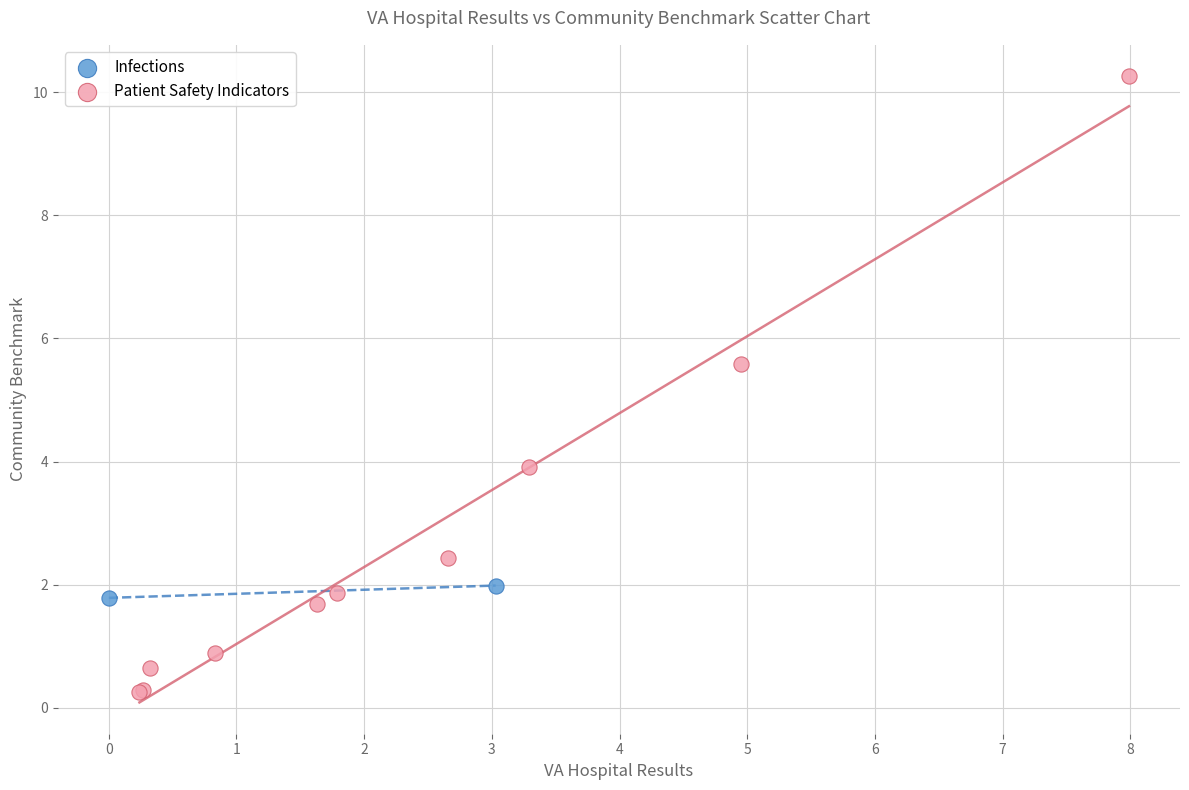

What are all the series names shown in the legend?

Infections, Patient Safety Indicators